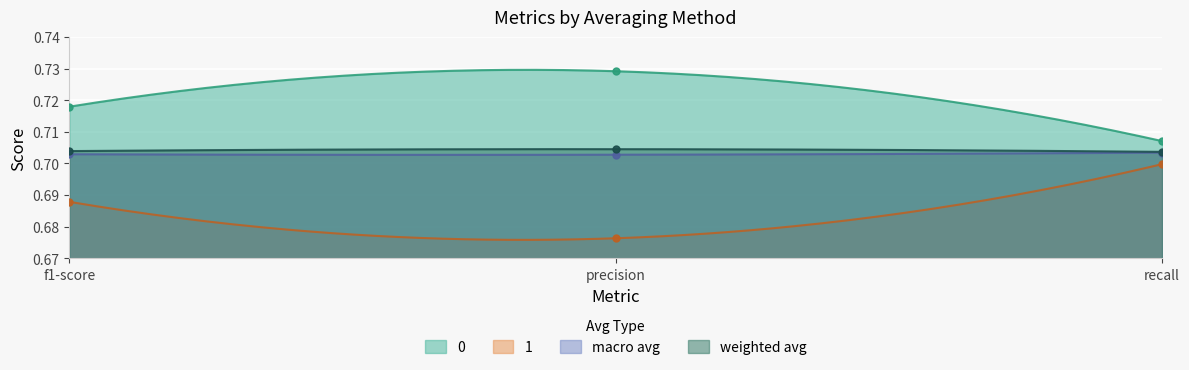

The weighted avg series shows 1.1 at precision. True or false?

False